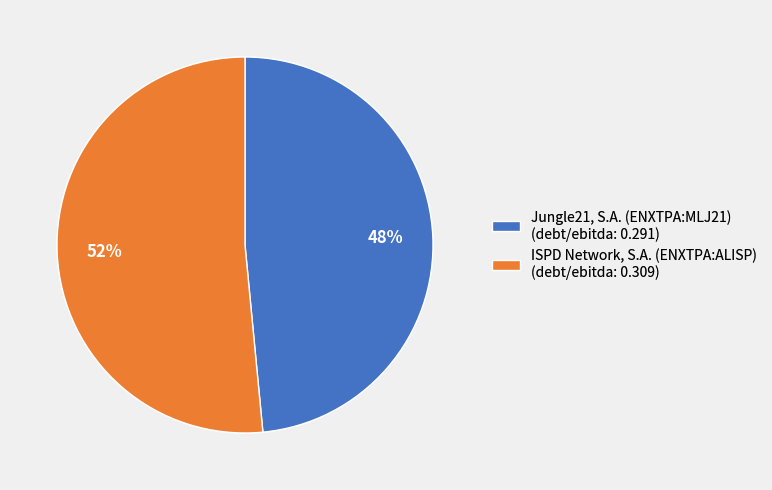

Which has a higher value, ISPD Network, S.A. (ENXTPA:ALISP) or Jungle21, S.A. (ENXTPA:MLJ21)?

ISPD Network, S.A. (ENXTPA:ALISP)